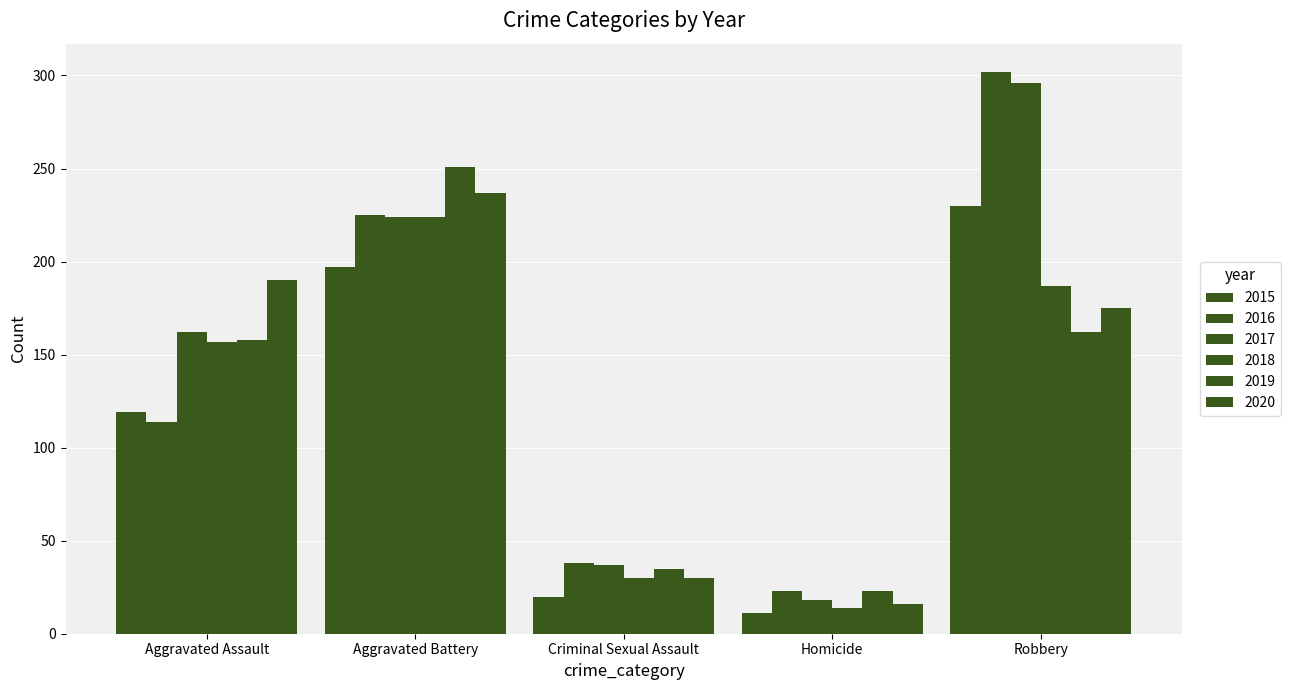

What is the label of the 1st bar from the left?

Aggravated Assault